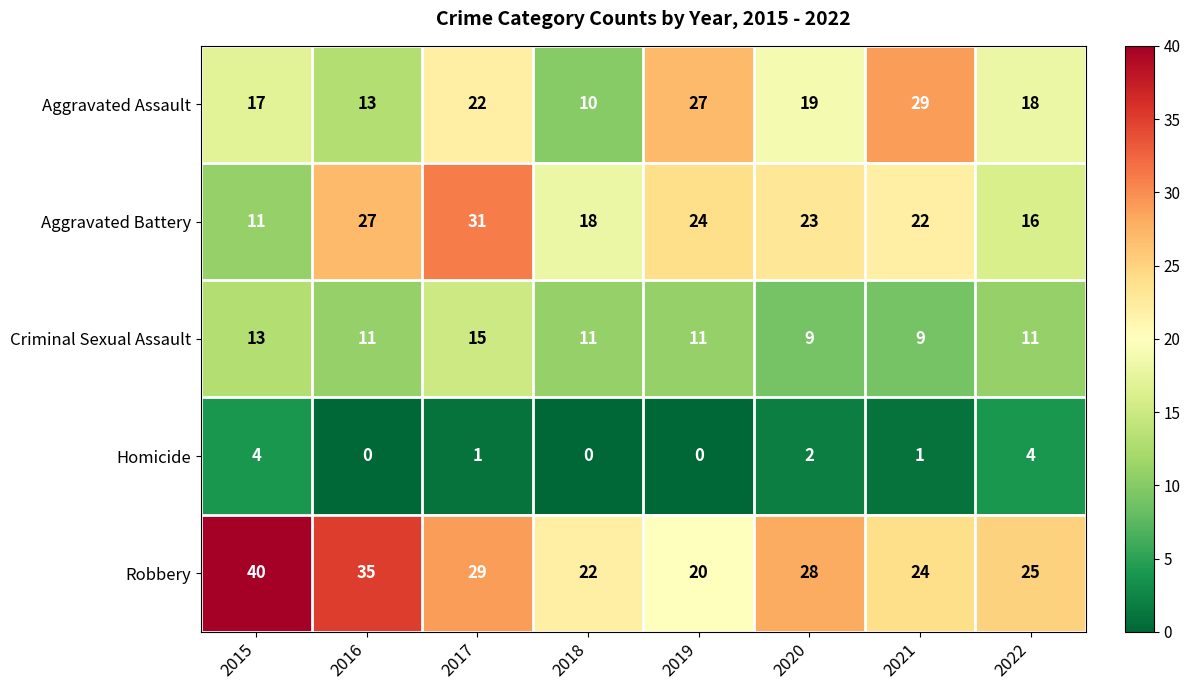

What is the difference between the maximum and minimum values in the Aggravated Battery series?

20